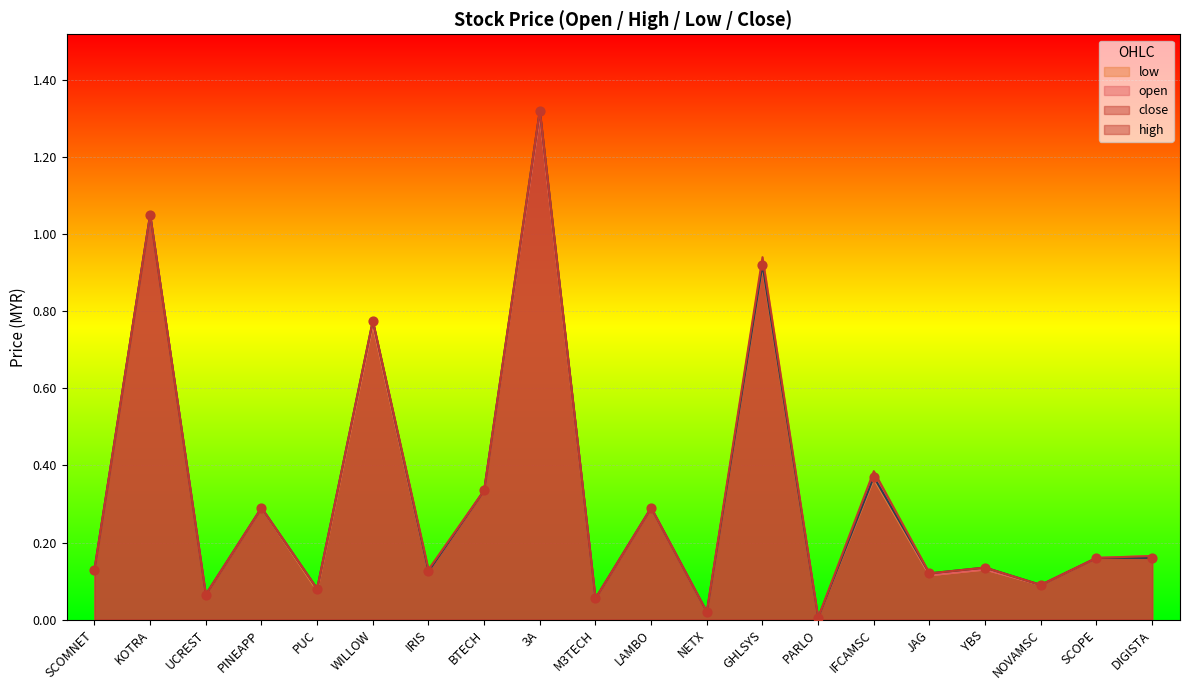

Which series contains the lowest Y value?

open